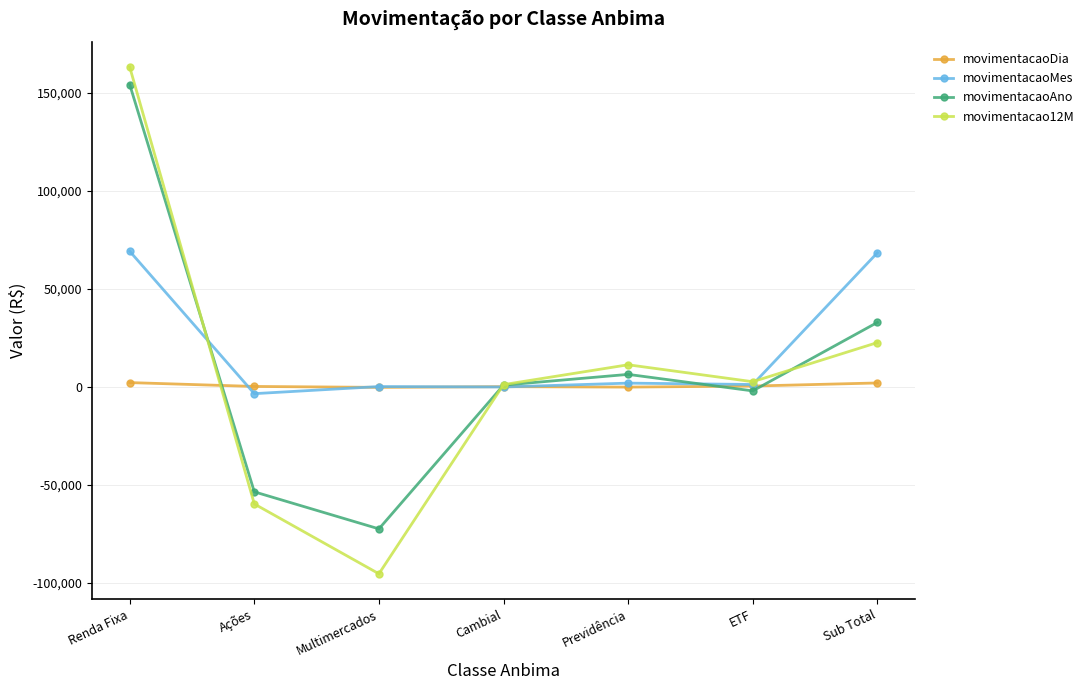

Does the chart have visible grid lines?

Yes